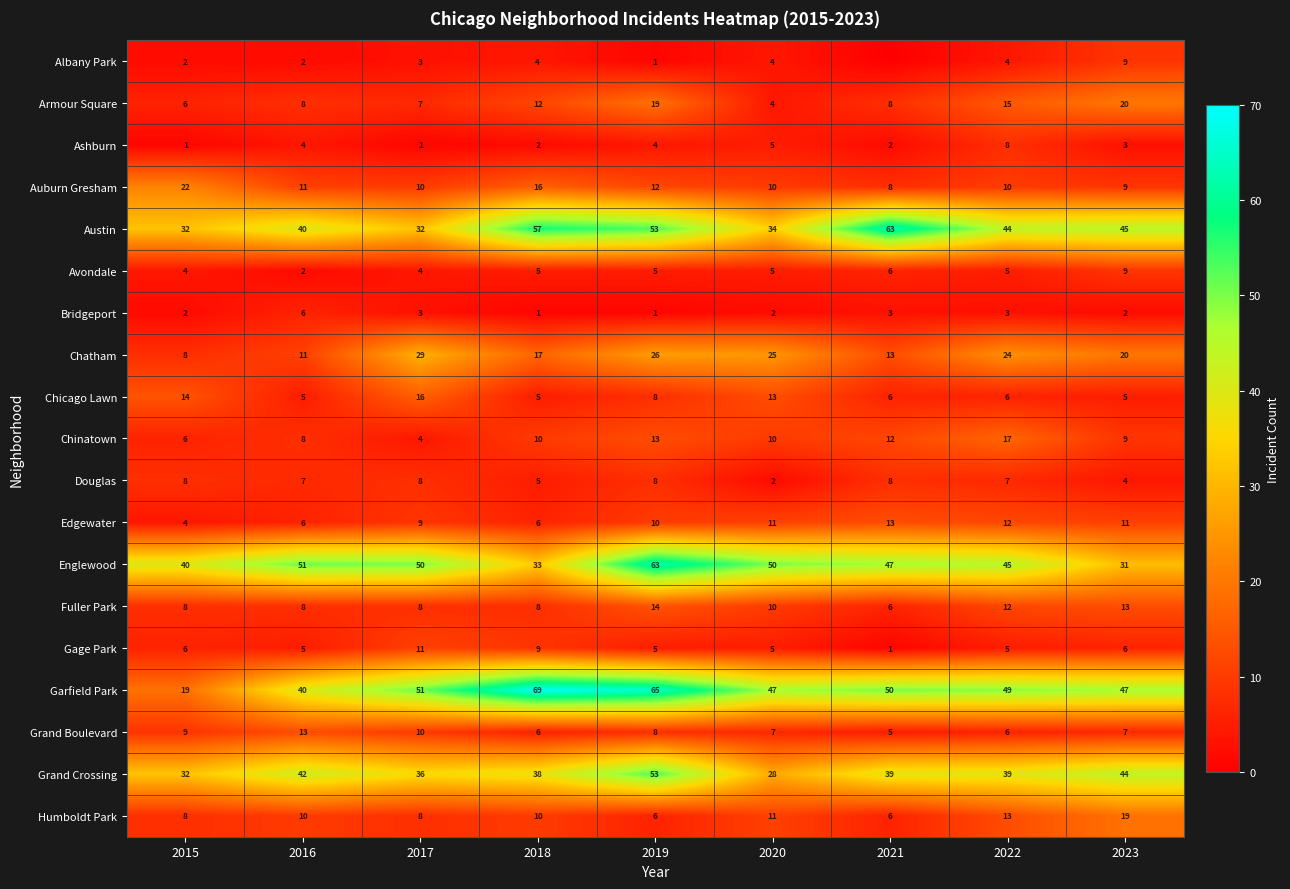

List the labels in order of Chatham value, smallest first.

2015, 2016, 2021, 2018, 2023, 2022, 2020, 2019, 2017